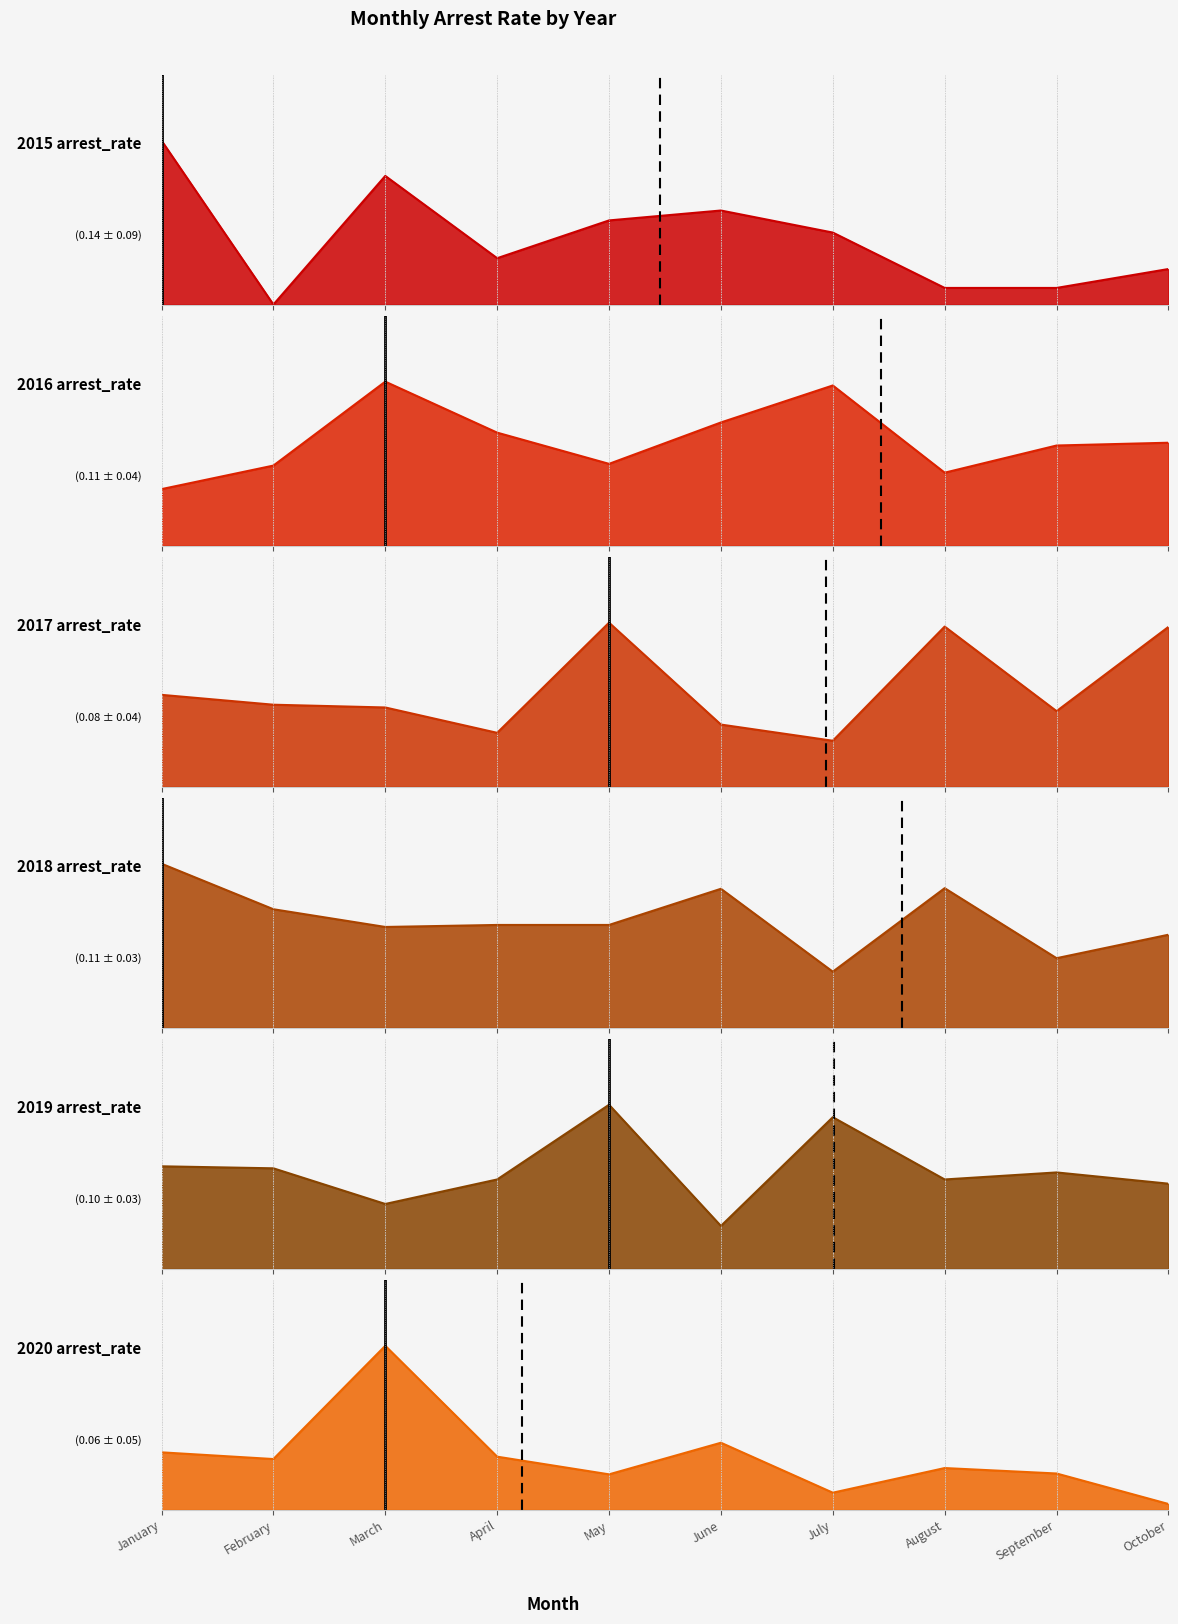

Which series ends up on top after the final intersection of 2018 arrest_rate and 2020 arrest_rate?

2018 arrest_rate